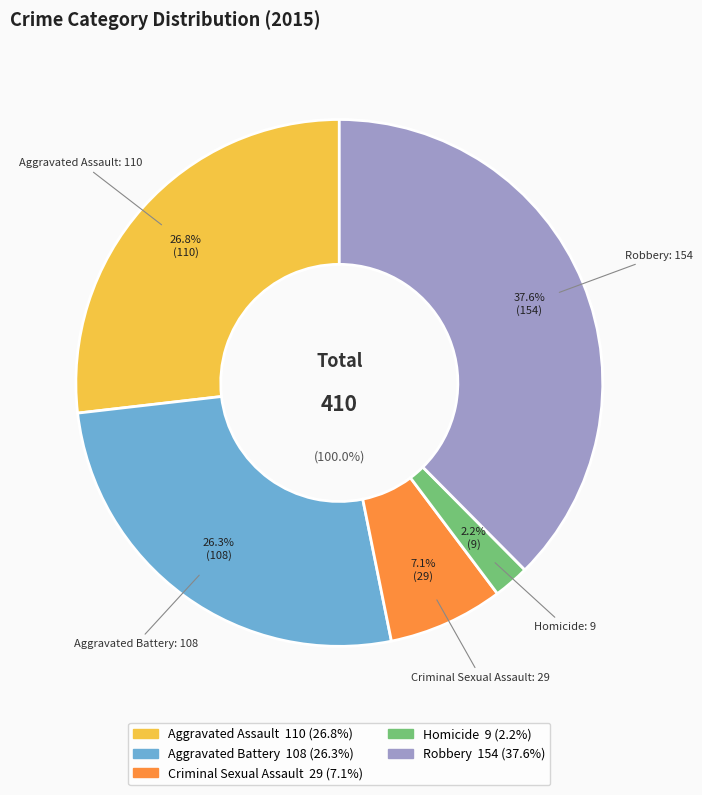

Which slice is the largest?

Robbery